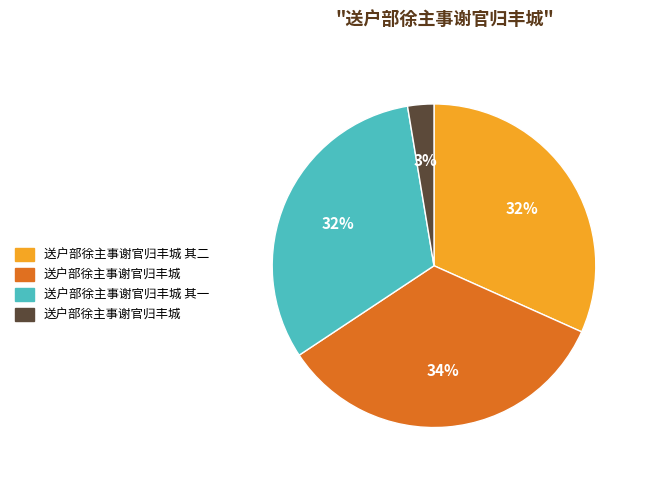

To the nearest percent, what is the average slice percentage?

25%